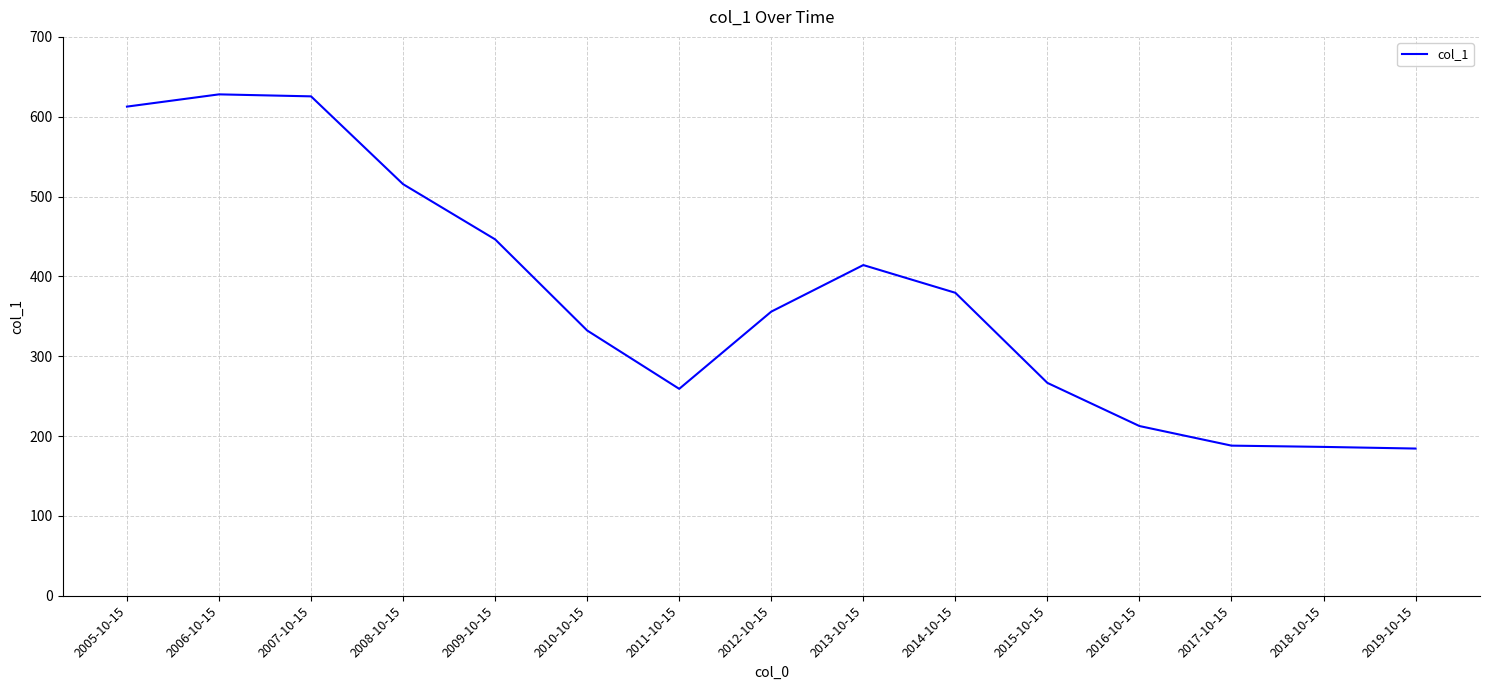

What is the difference between the second highest and second lowest values?

439.1